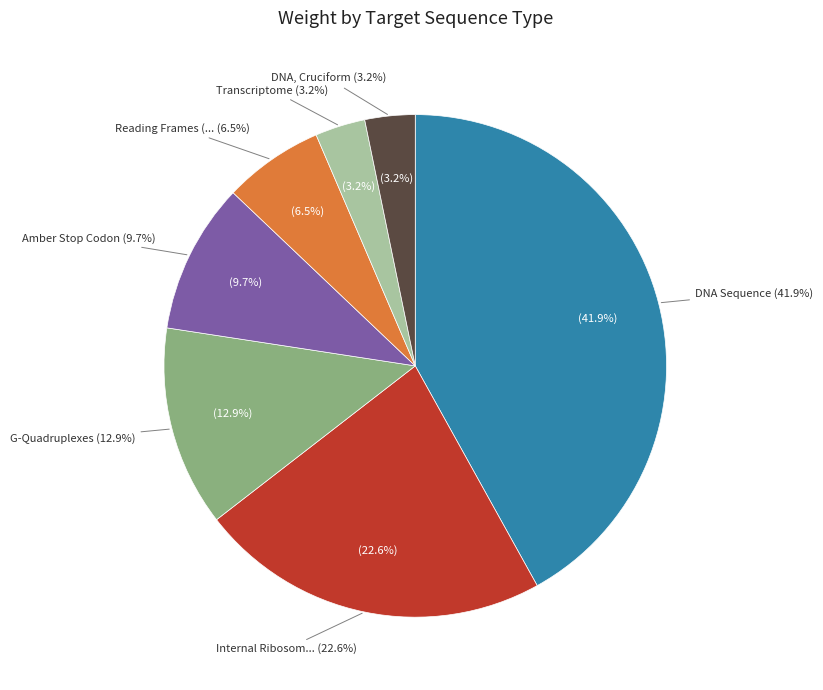

Rank the categories by value from highest to lowest.

DNA Sequence, Internal Ribosome Entry Sites, G-Quadruplexes, Amber Stop Codon, Reading Frames (Nucleotide Sequence), Transcriptome, DNA, Cruciform